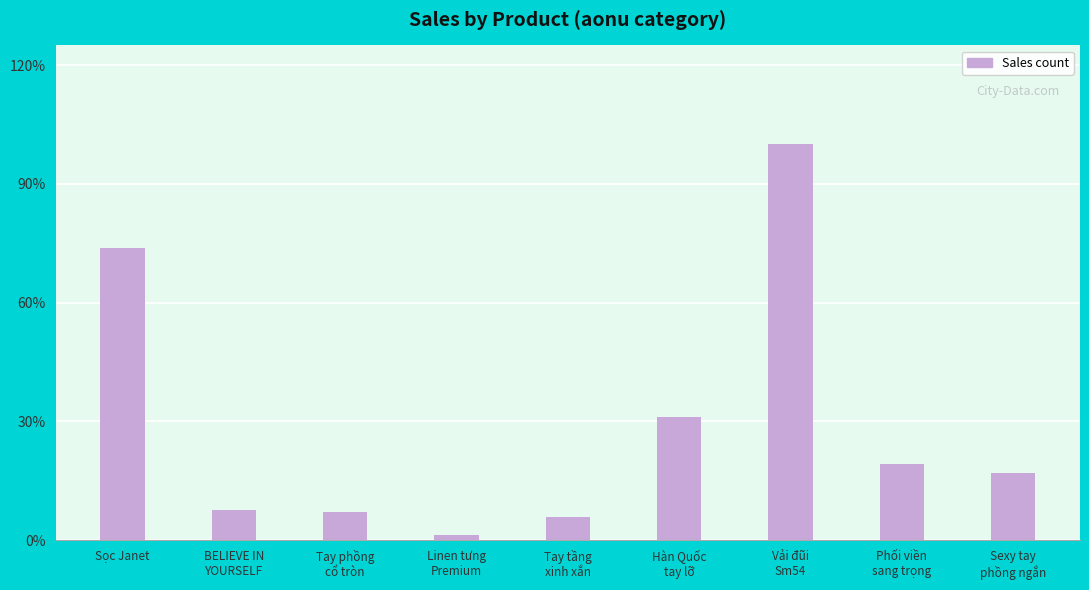

Does the chart contain any negative values?

No